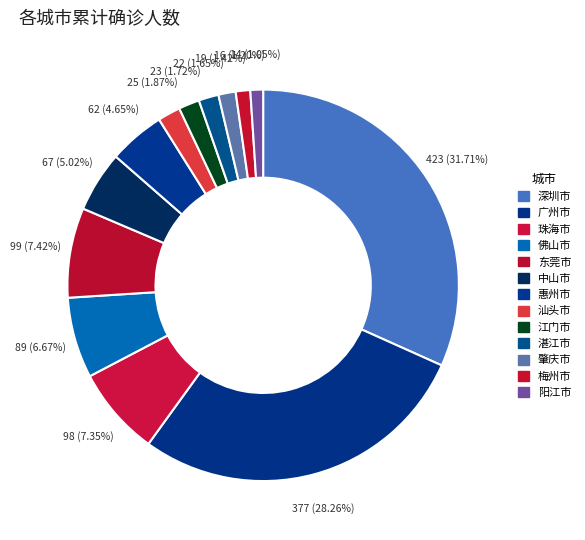

Count the number of slices in the pie.

13